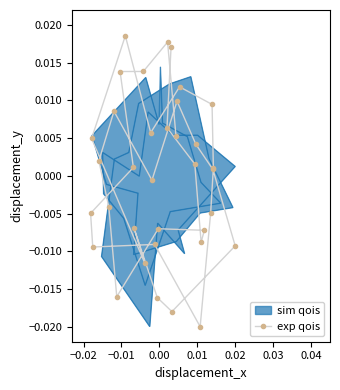

How many positive values does the exp qois series have?

19